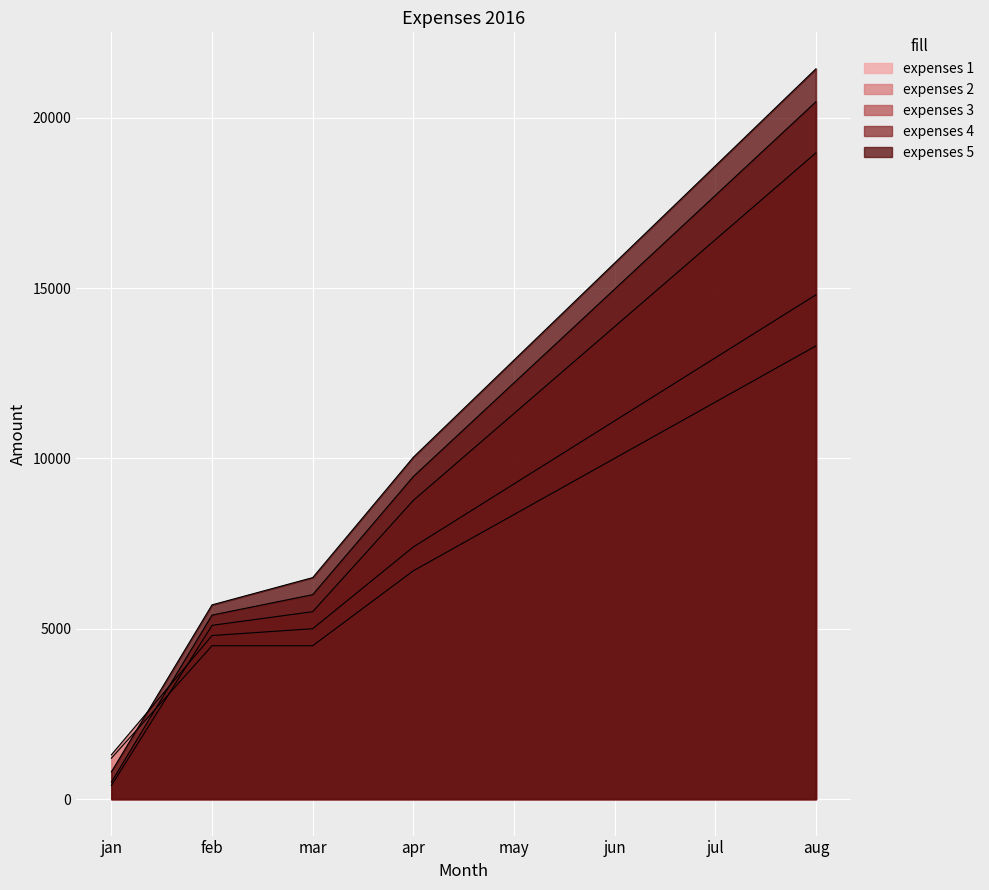

Where does the expenses 4 series first go above 12216?

may